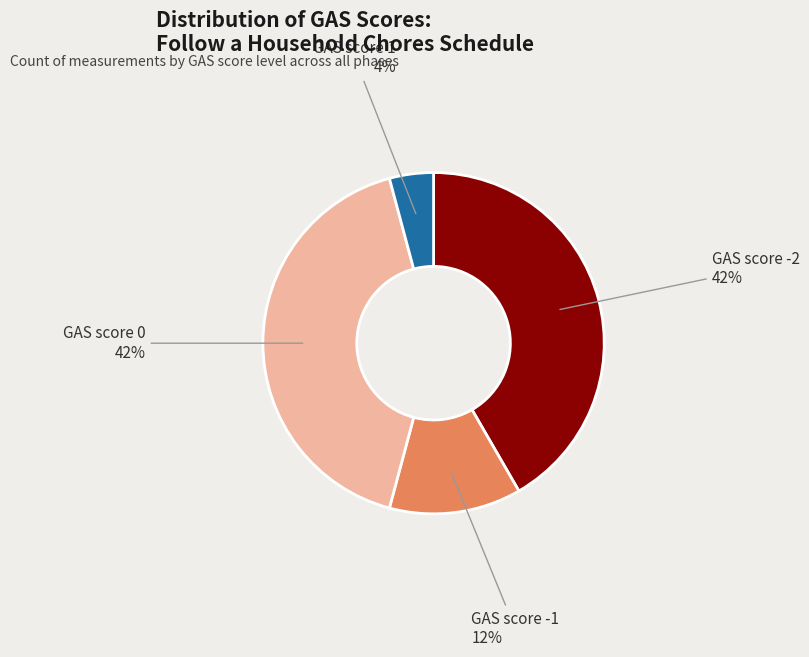

Between GAS score -1 and GAS score -2, which is larger?

GAS score -2